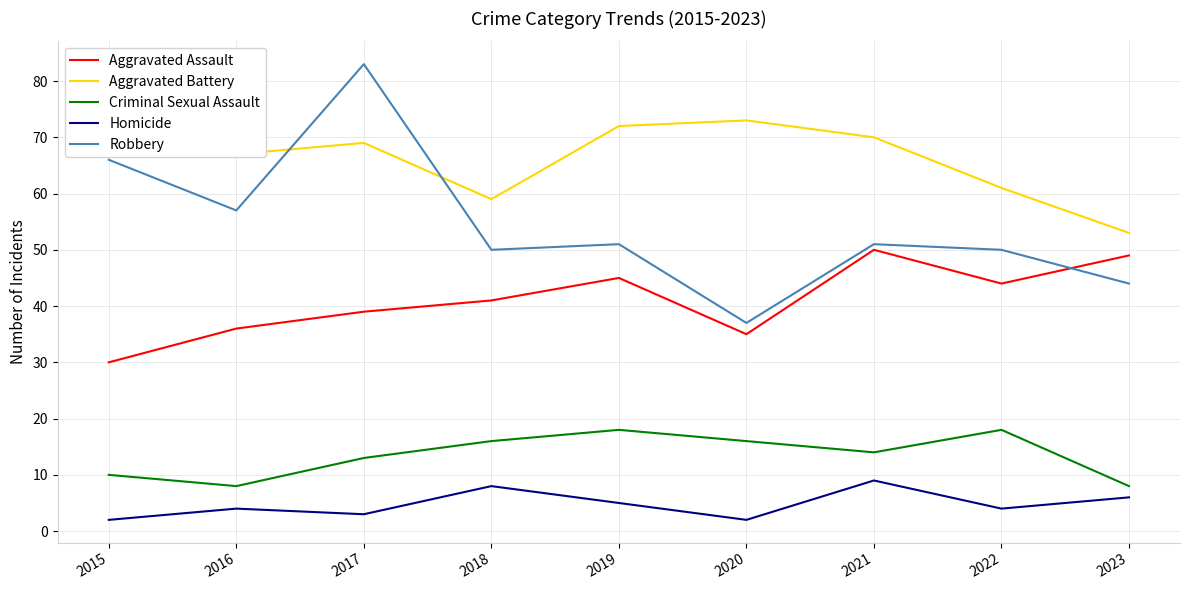

True or false: Criminal Sexual Assault has more than 0 interior local peaks.

True